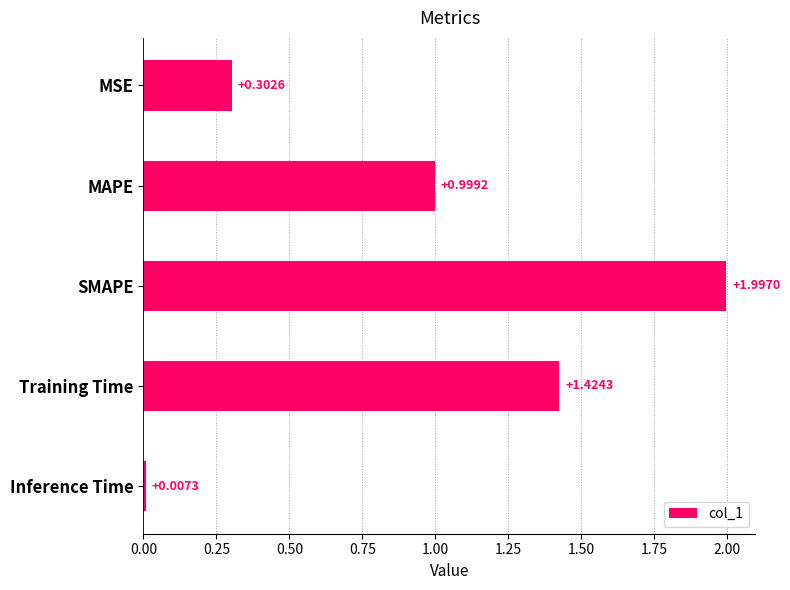

What is the label of the 3rd bar from the top?

SMAPE